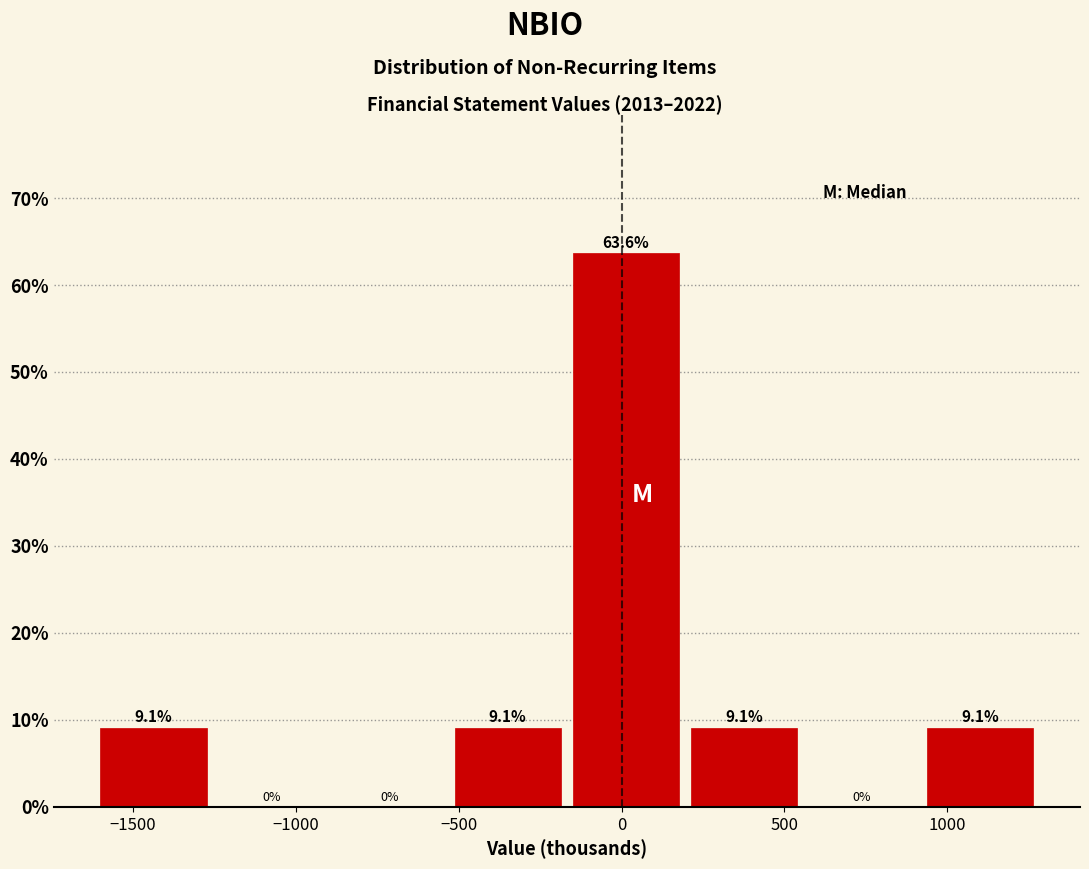

Reading left to right, transcribe this chart: for each bar, give the range it covers on the x-axis and its height. The bar edges are not printed on the chart, so give them approximately, as read against the axis.

-1600 to -1250: 9.1
-1250 to -850: 0.0
-850 to -500: 0.0
-500 to -150: 9.1
-150 to 200: 63.6
200 to 600: 9.1
600 to 950: 0.0
950 to 1300: 9.1